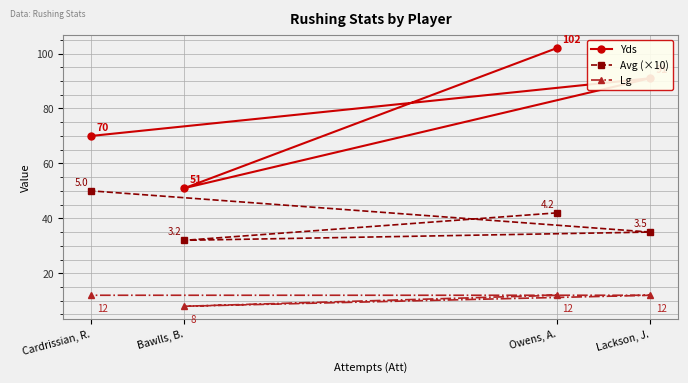

How many lines are shown in the chart?

3